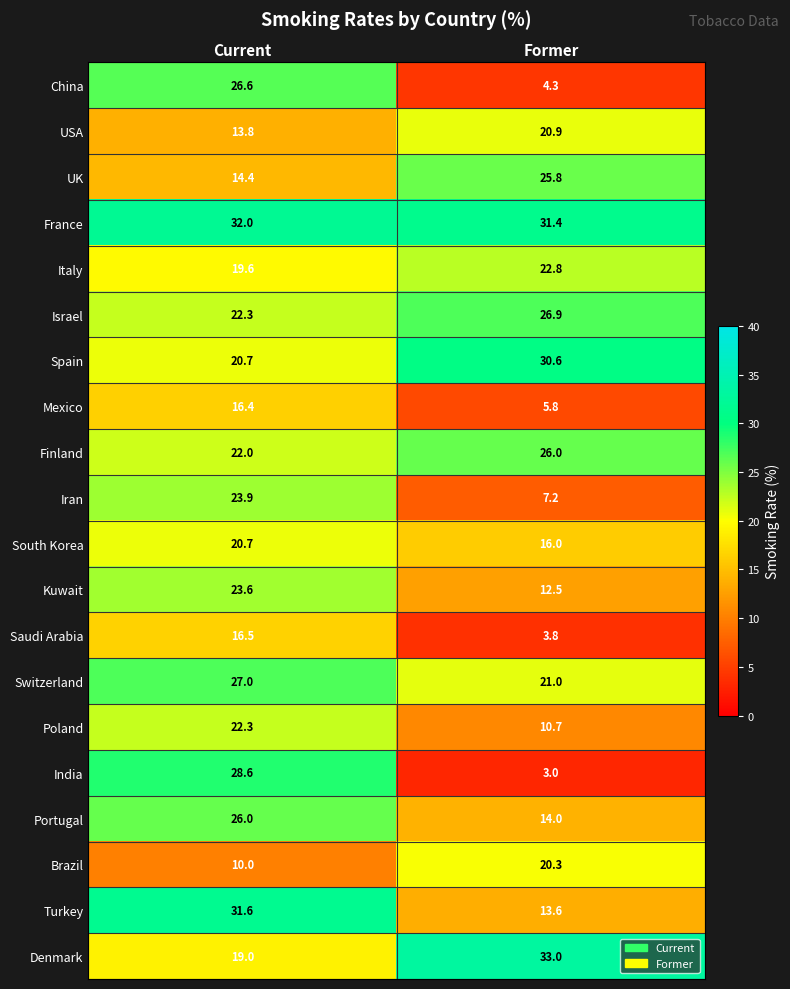

What is the total value across all series at Current?

437.0